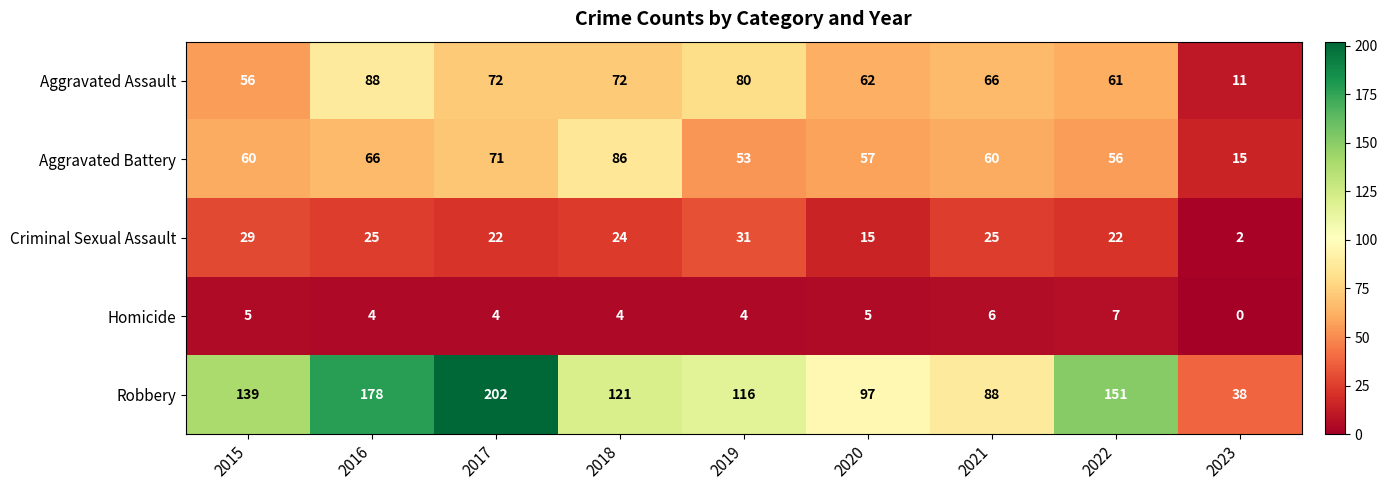

At which category is the sum across all series the highest?

2017